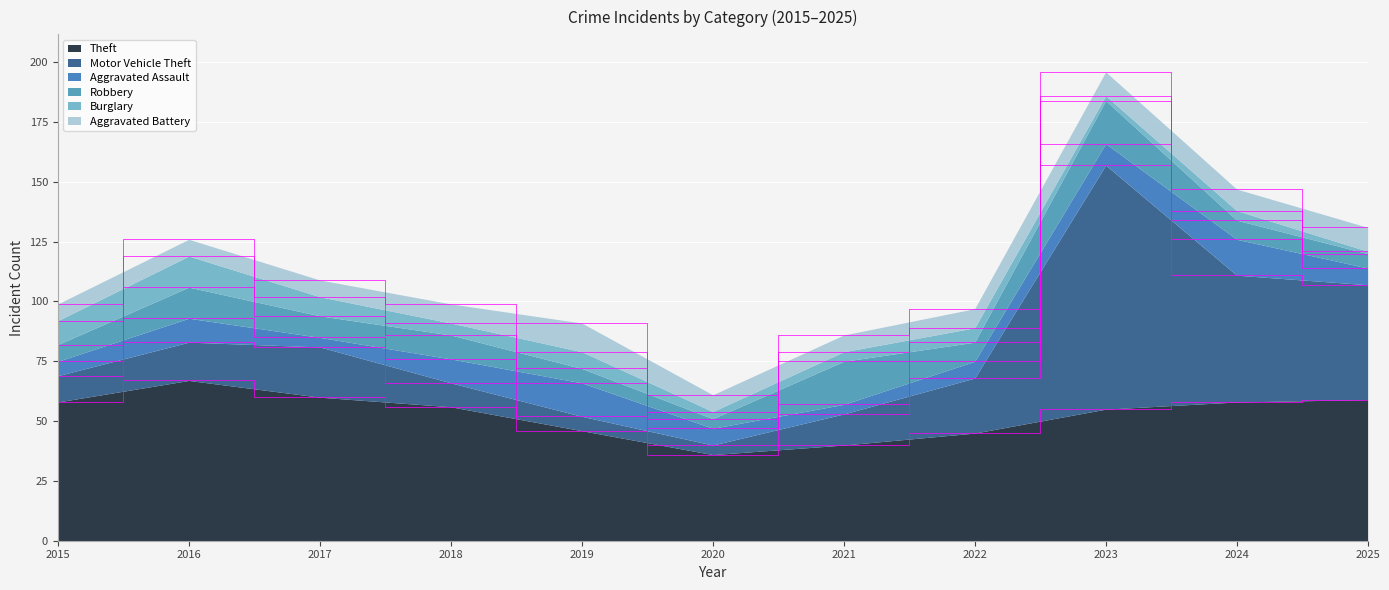

What is the value of the Motor Vehicle Theft point at the 9th from the left?

102